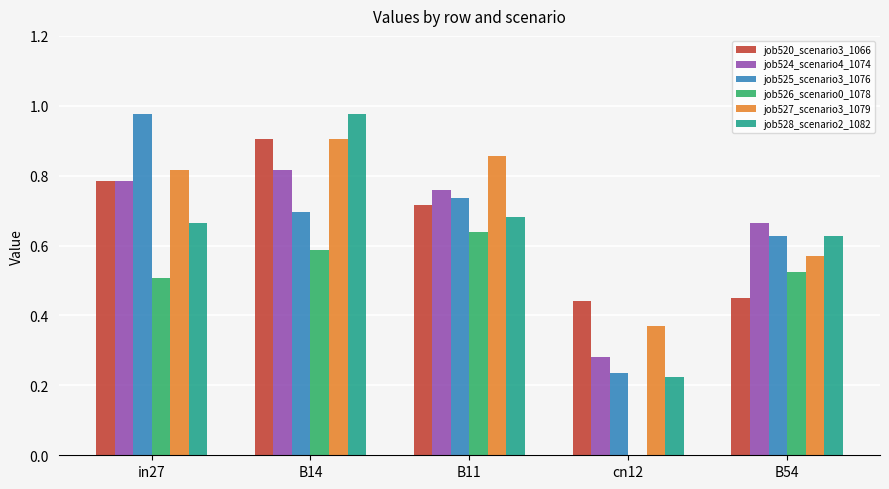

Which series changed the most between in27 and B54?

job525_scenario3_1076